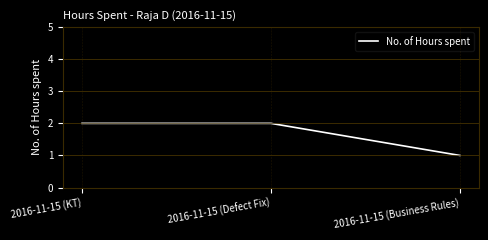

What is the average value?

2